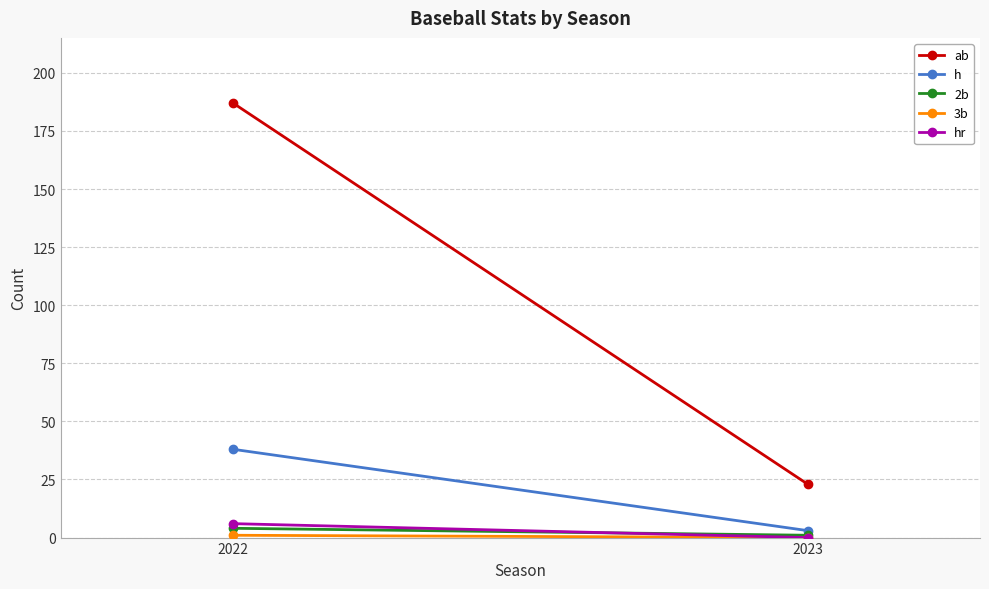

At which category is the sum across all series the highest?

2022